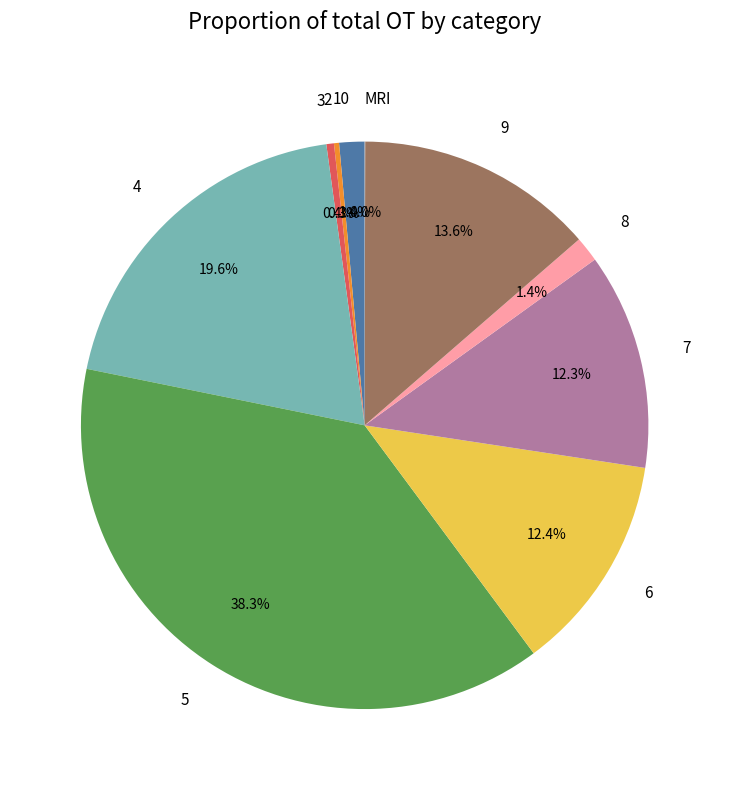

The 2 slice represents 8% of the pie. True or false?

False